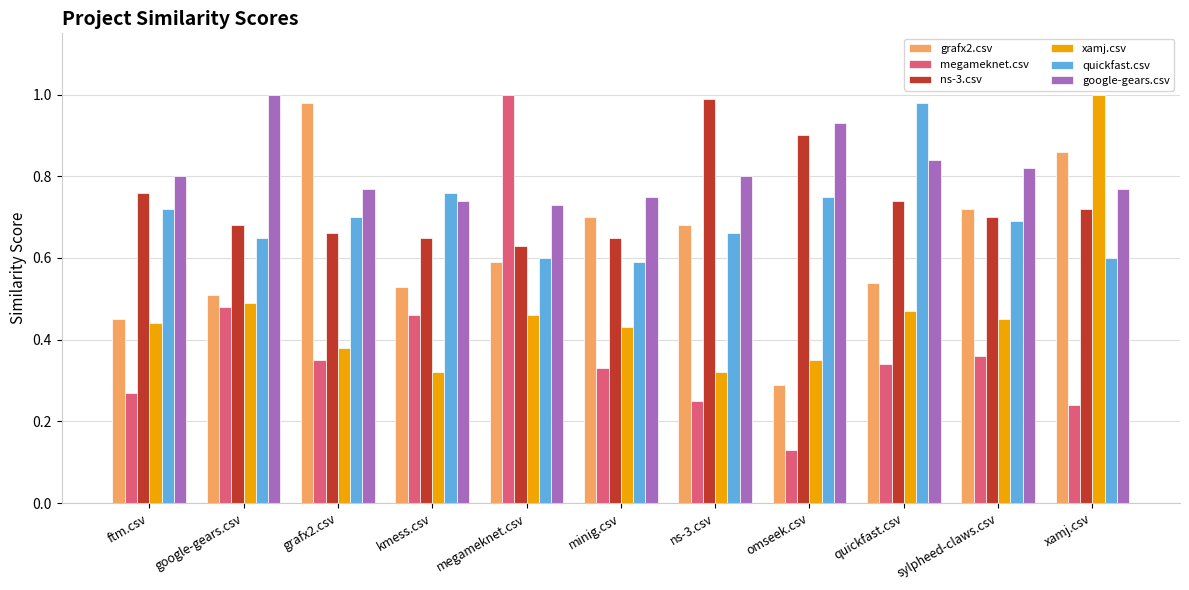

At which category does the chart reach its minimum across all series?

omseek.csv